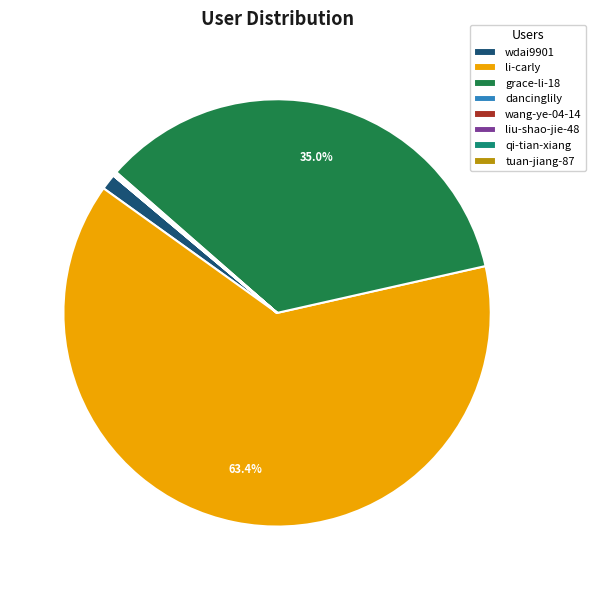

Which category has the biggest portion of the pie?

li-carly